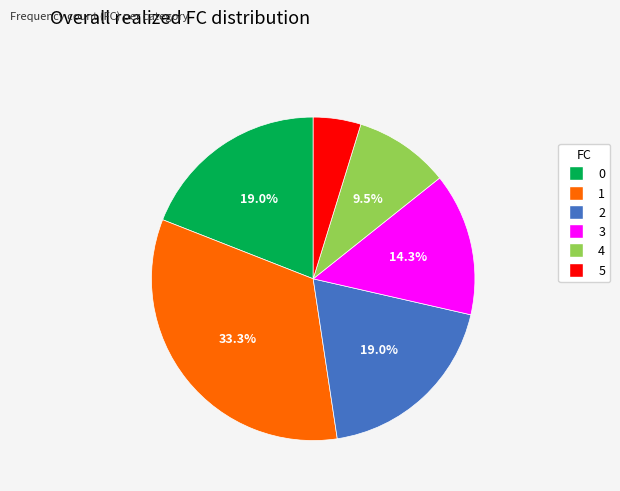

The 5 slice represents 19% of the pie. True or false?

False